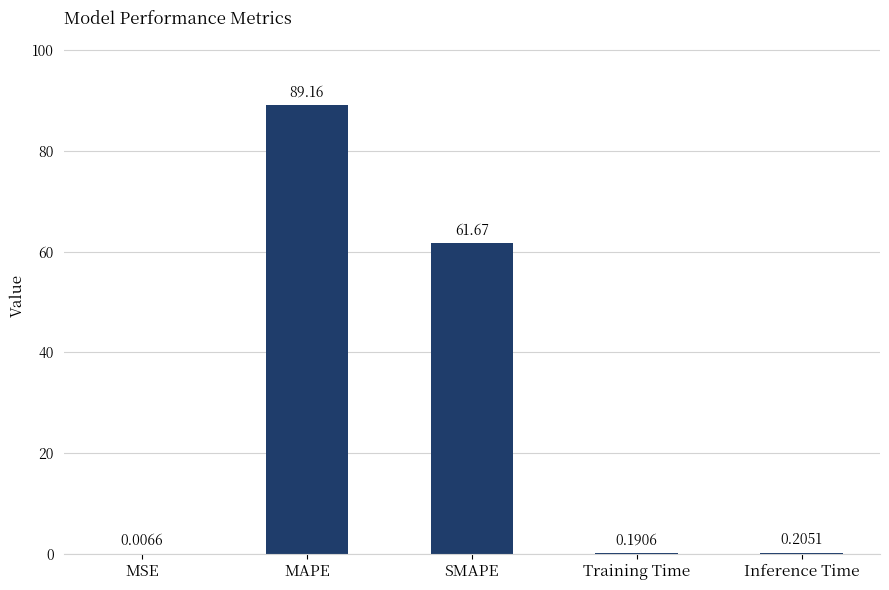

What is the change in value from MAPE to Training Time?

-89.0